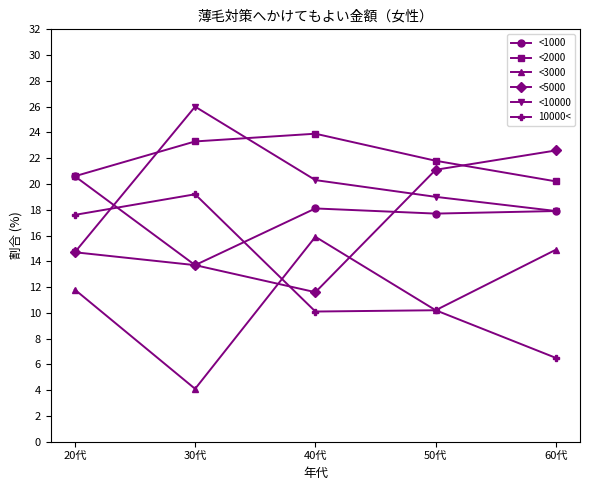

What is the difference between the <10000 values at 40代 and 20代?

5.6